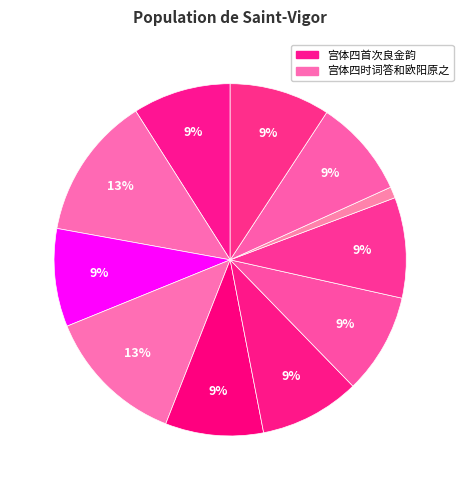

Count the number of slices in the pie.

11